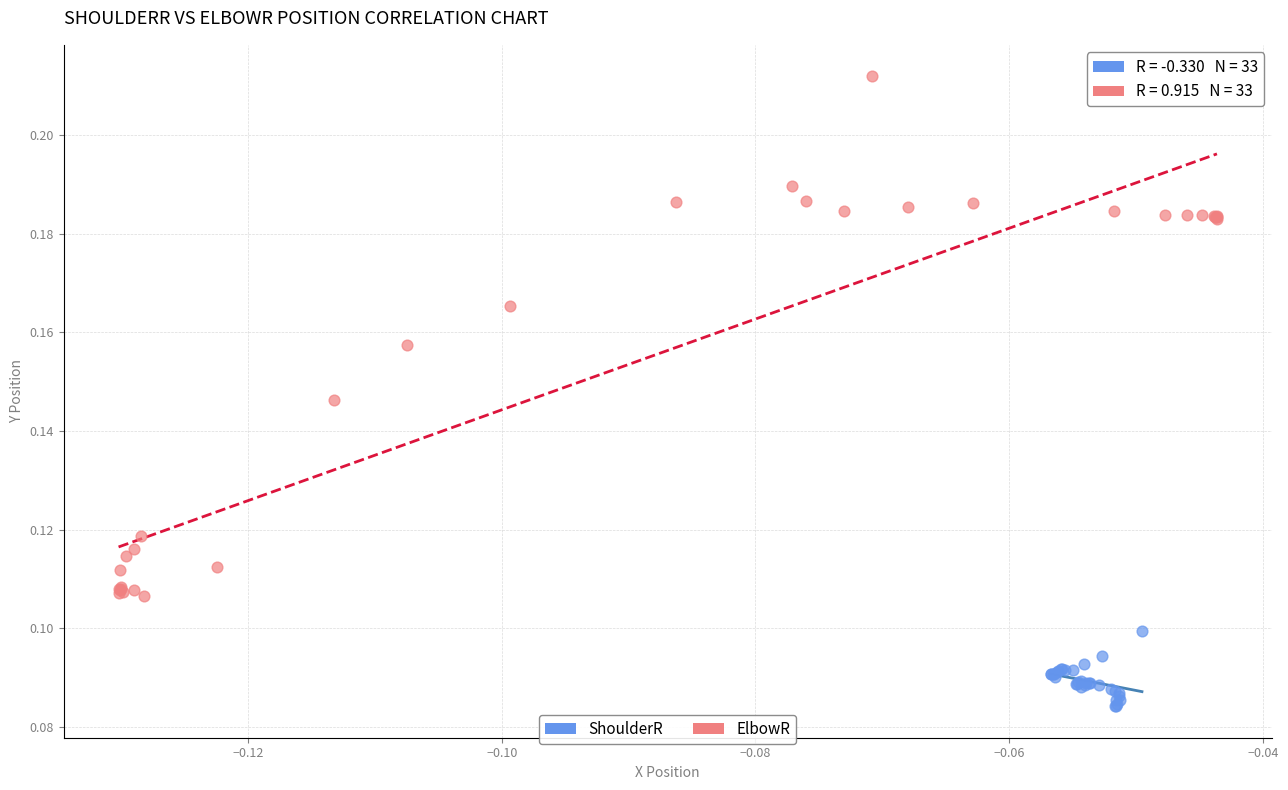

Which series has the largest Y range (max minus min)?

ElbowR